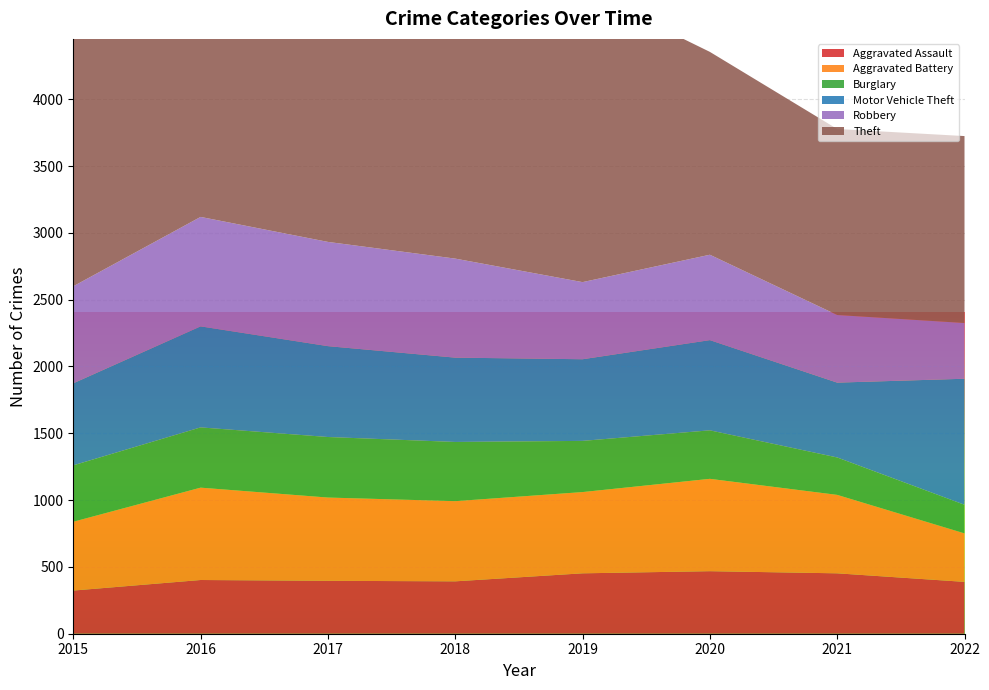

Reading left to right, list all the values displayed in this chart.

Aggravated Assault: 2015=323	2016=402	2017=396	2018=392	2019=452	2020=468	2021=452	2022=388
Aggravated Battery: 2015=515	2016=691	2017=623	2018=600	2019=608	2020=691	2021=587	2022=363
Burglary: 2015=422	2016=451	2017=453	2018=443	2019=383	2020=363	2021=280	2022=214
Motor Vehicle Theft: 2015=614	2016=756	2017=680	2018=631	2019=611	2020=675	2021=560	2022=943
Robbery: 2015=726	2016=819	2017=780	2018=741	2019=577	2020=639	2021=506	2022=417
Theft: 2015=1981	2016=2148	2017=1968	2018=2140	2019=2190	2020=1518	2021=1392	2022=1399